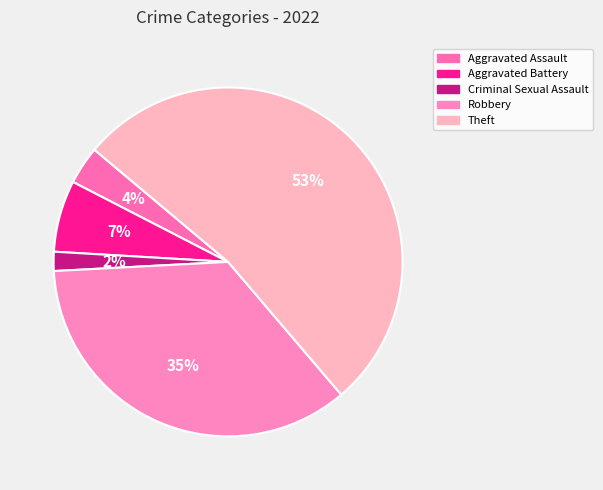

What percentage is the Criminal Sexual Assault slice, to the nearest percent?

2%